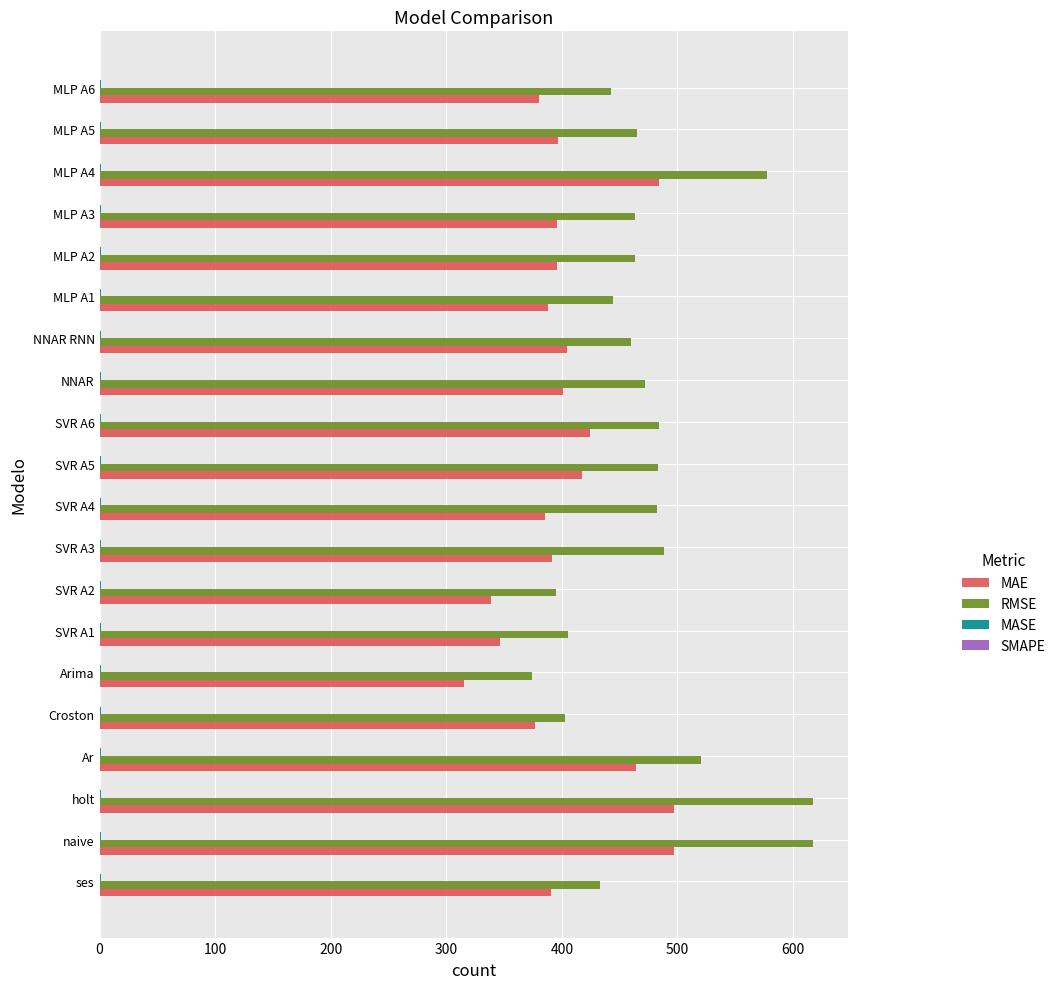

What is the greatest value displayed?

617.0